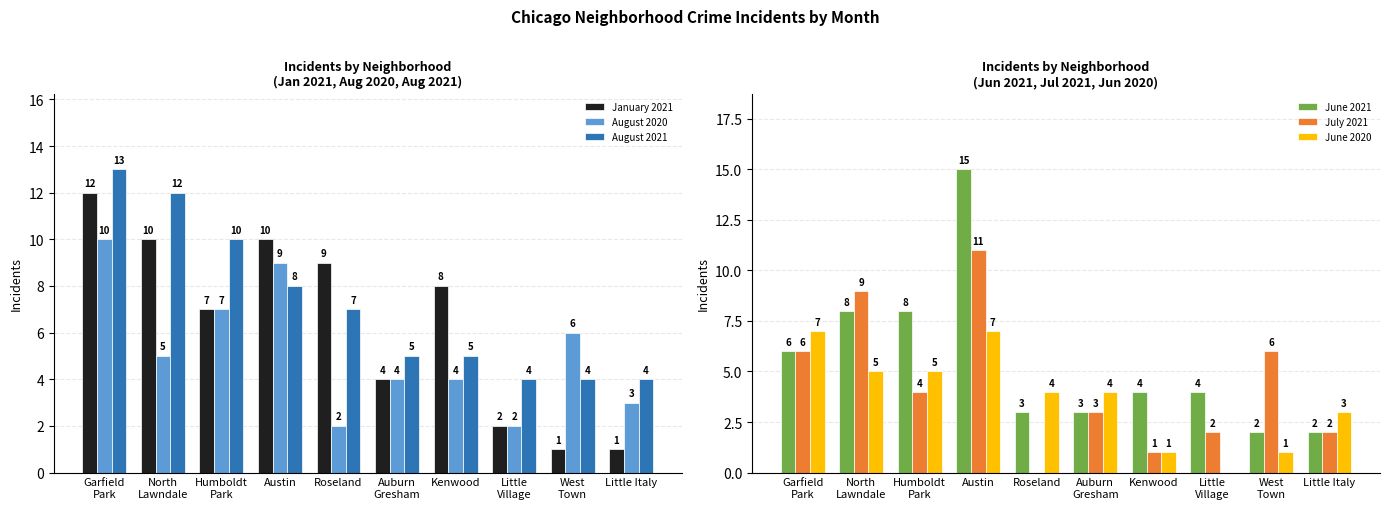

Rank the categories by January 2021 value from lowest to highest.

West
Town, Little Italy, Little
Village, Auburn
Gresham, Humboldt
Park, Kenwood, Roseland, North
Lawndale, Austin, Garfield
Park